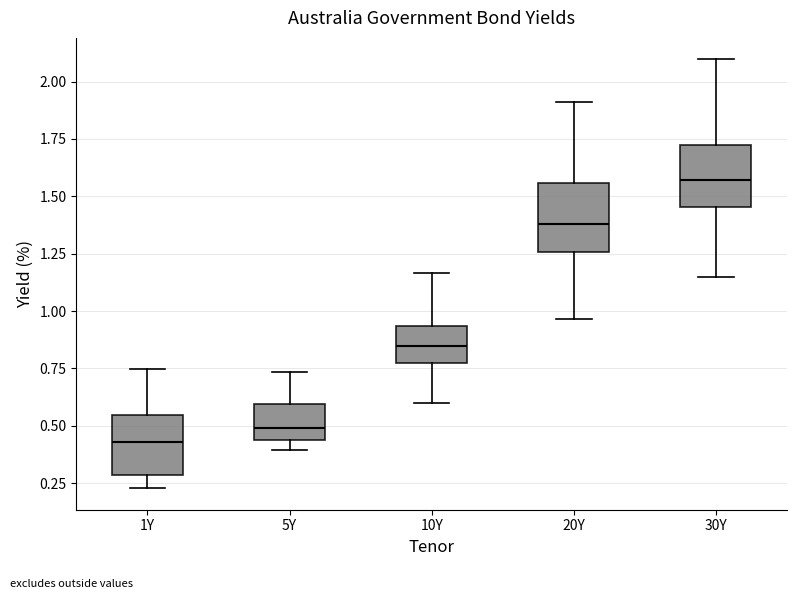

Which box has the lowest median line?

1Y